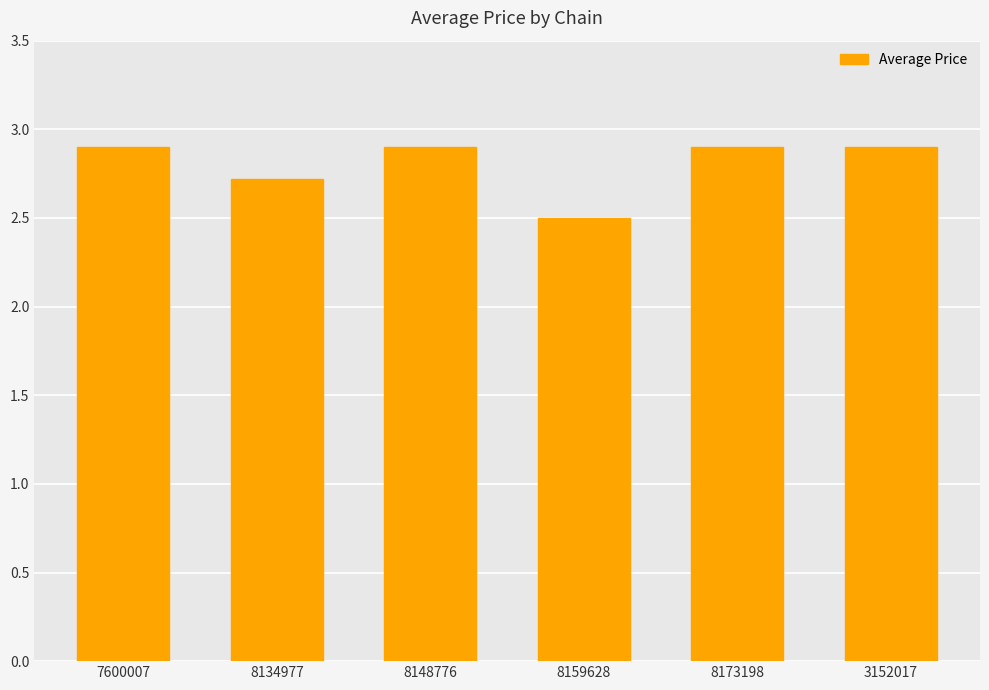

What position from the left is 8134977?

2